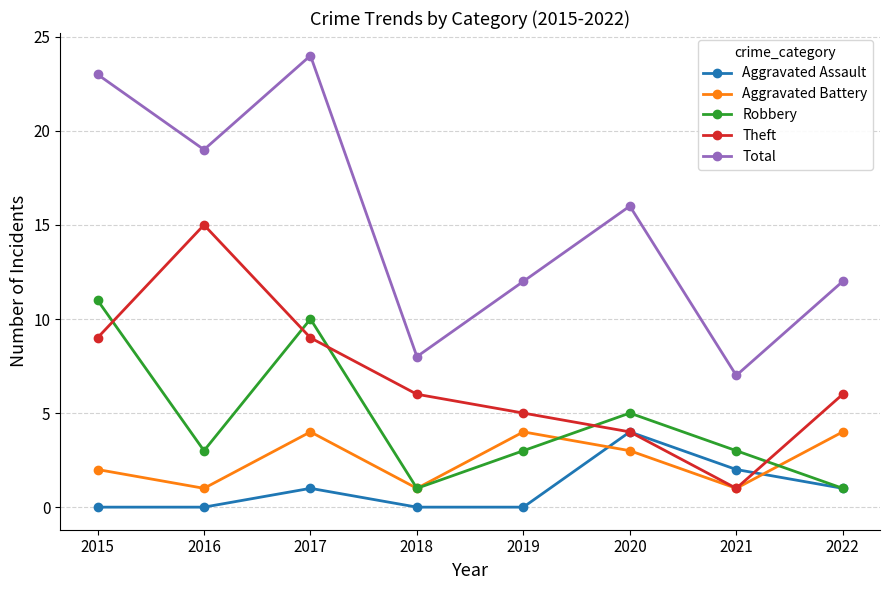

Count the Aggravated Battery values in the range 1 to 4.

8